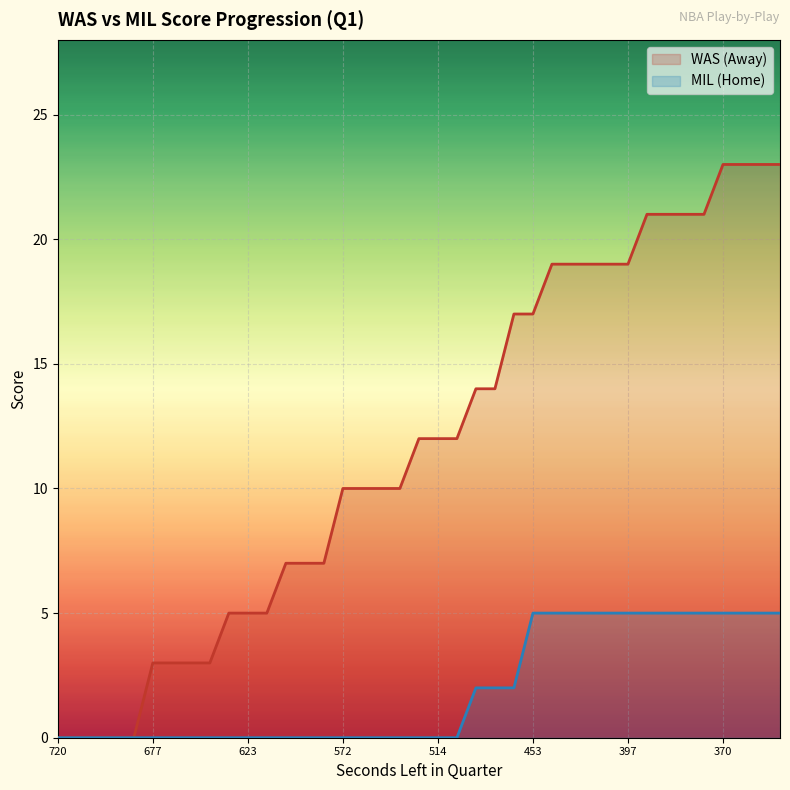

Rank the series by their maximum value, from highest to lowest.

WAS (Away), MIL (Home)